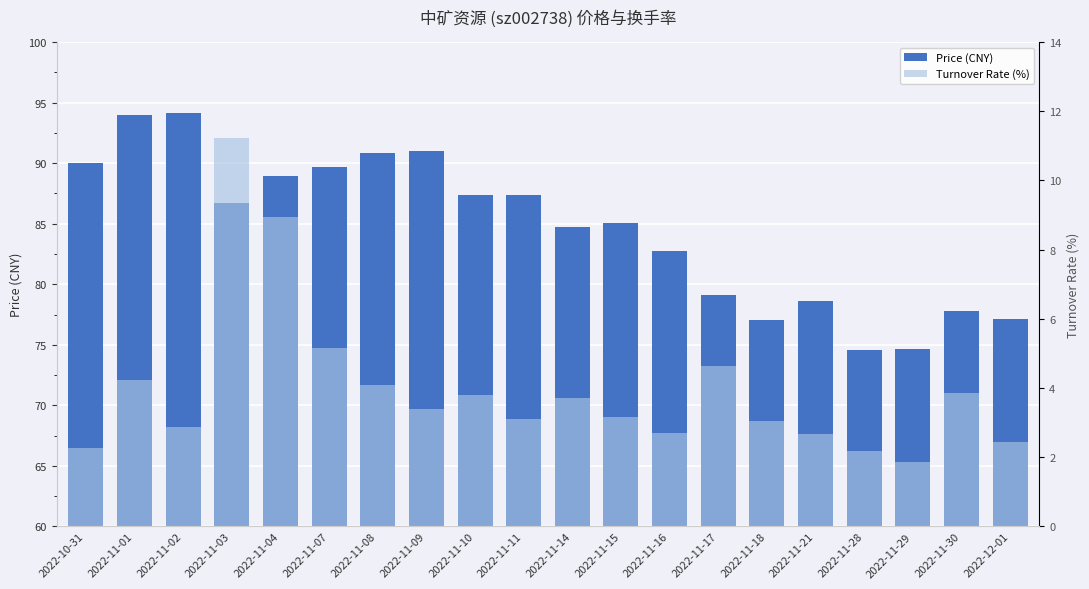

What is the value of the price bar at the 13th from the left?

82.7